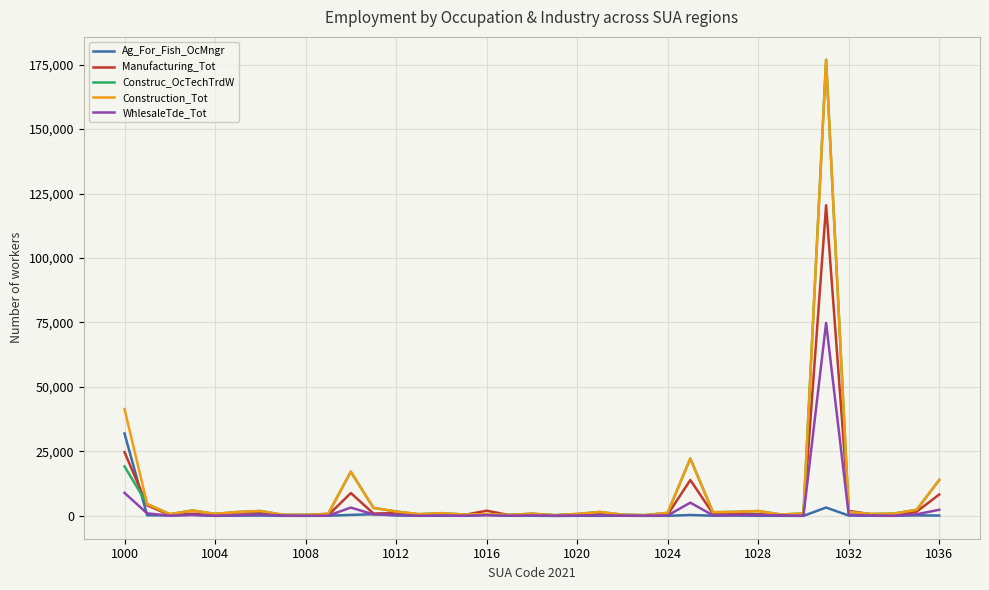

What is the maximum value for Manufacturing_Tot?

120454